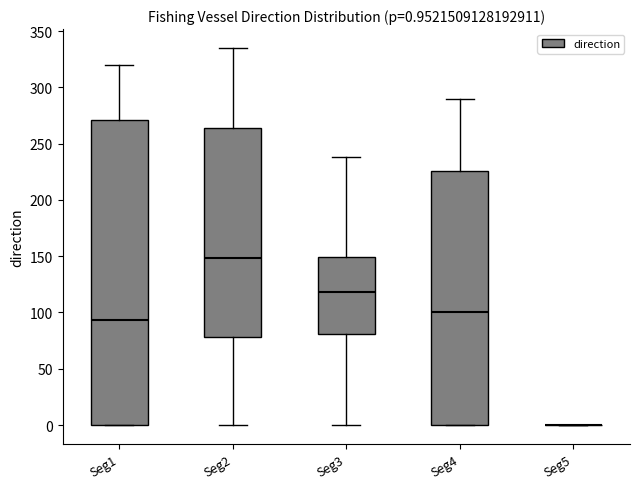

Which box is the tallest, from its lower edge to its upper edge?

Seg1